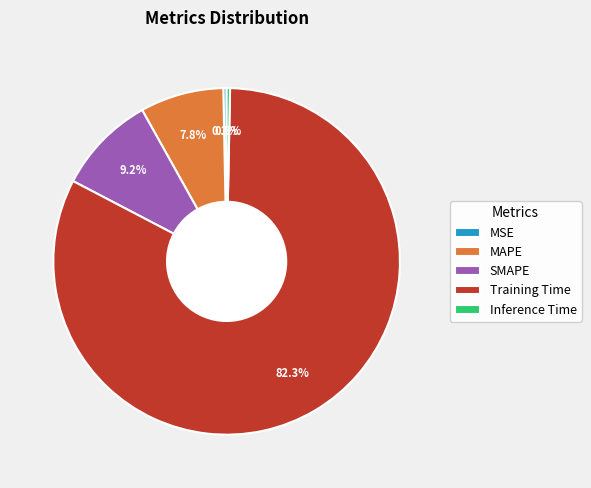

Which slice is the largest?

Training Time